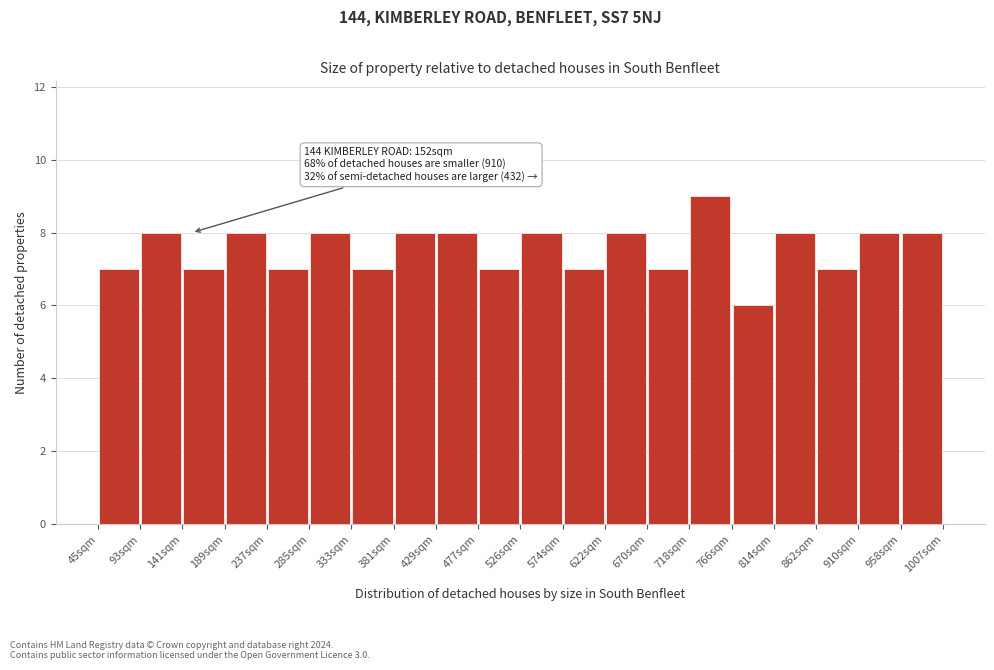

Which range on the x-axis has the tallest bar?

720 to 765